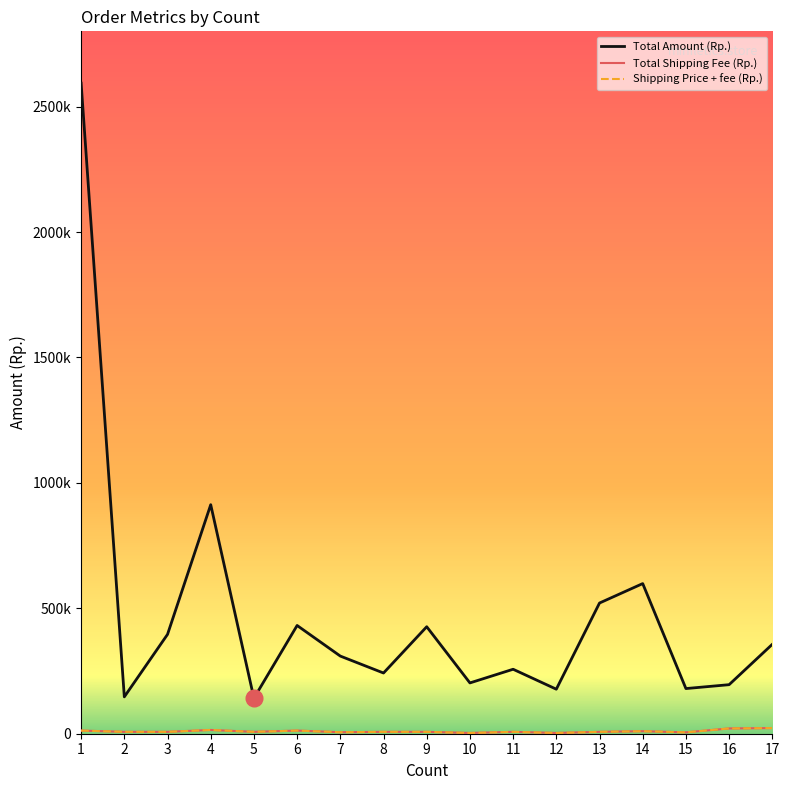

At which label does Total Amount (Rp.) first exceed 309500?

1